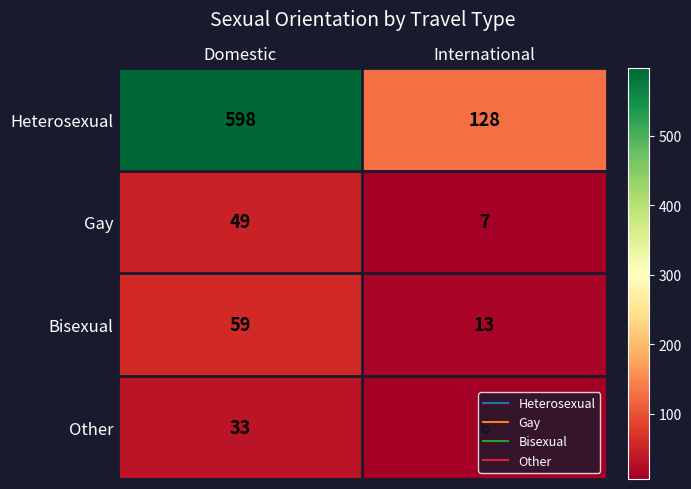

What is the approximate value of Other at Domestic, to the nearest 10?

30